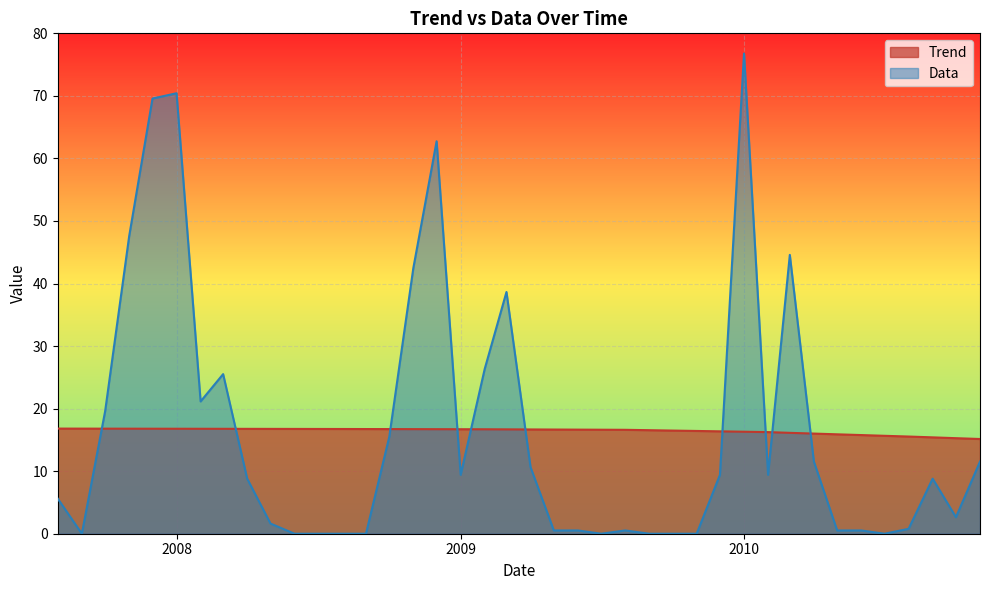

What is the maximum value for Data?

76.8